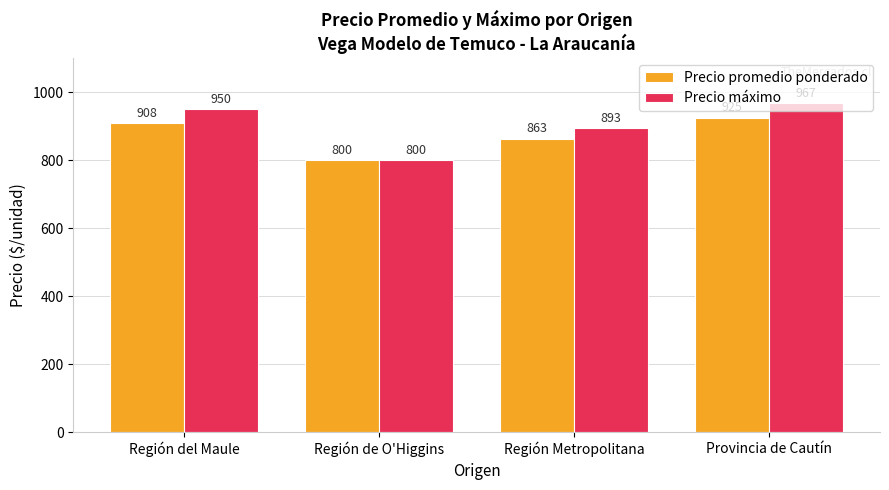

What is the label of the 2nd bar from the right?

Región Metropolitana